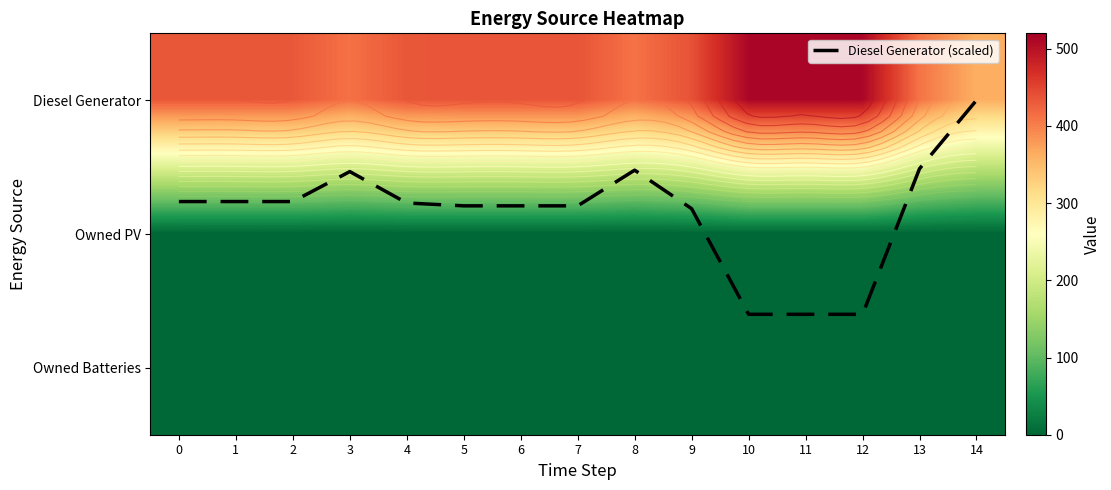

What is the difference between the highest and lowest values at 12?

512.0